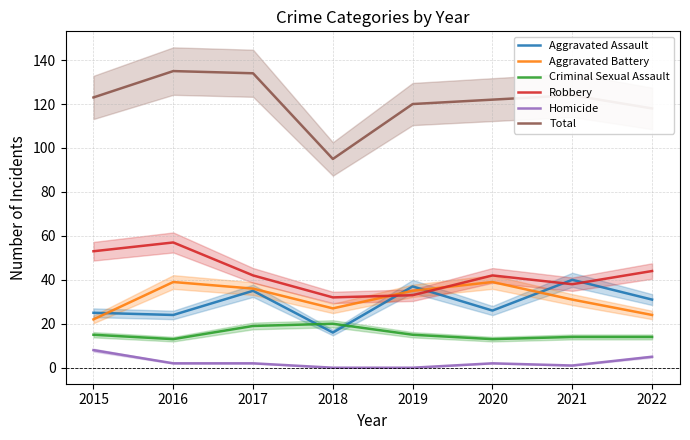

True or false: Robbery and Criminal Sexual Assault intersect in this chart.

False